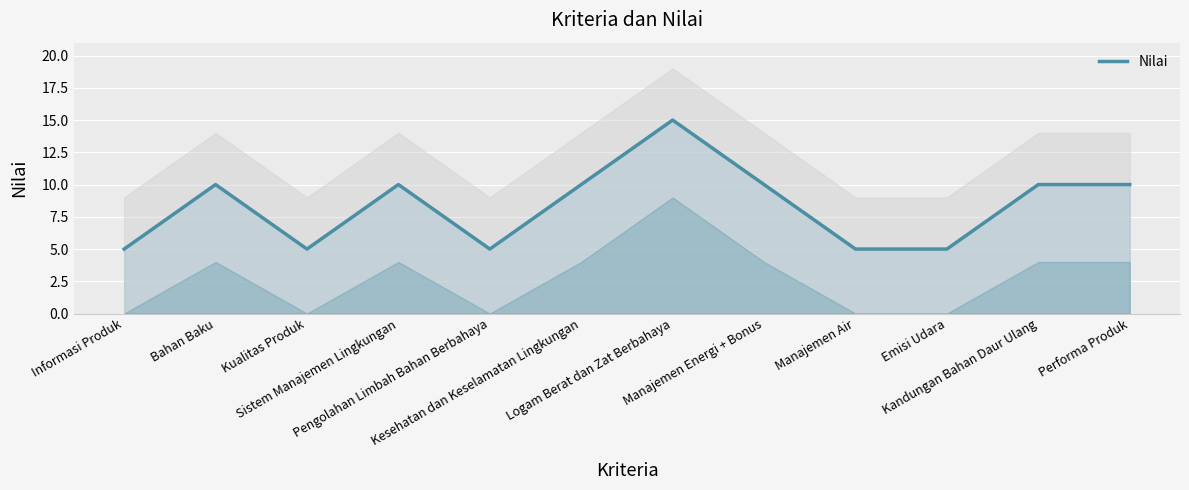

Does the chart display data point markers on the line(s)?

No